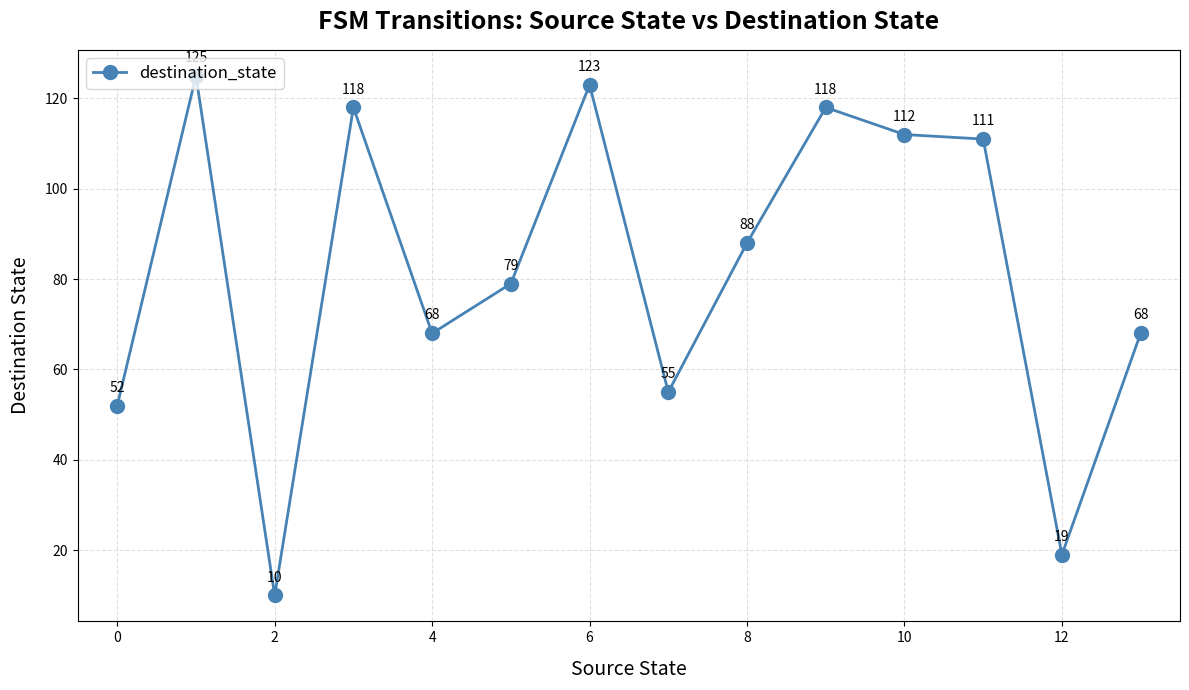

How many interior local peaks (higher than both neighbors) does the data have?

4